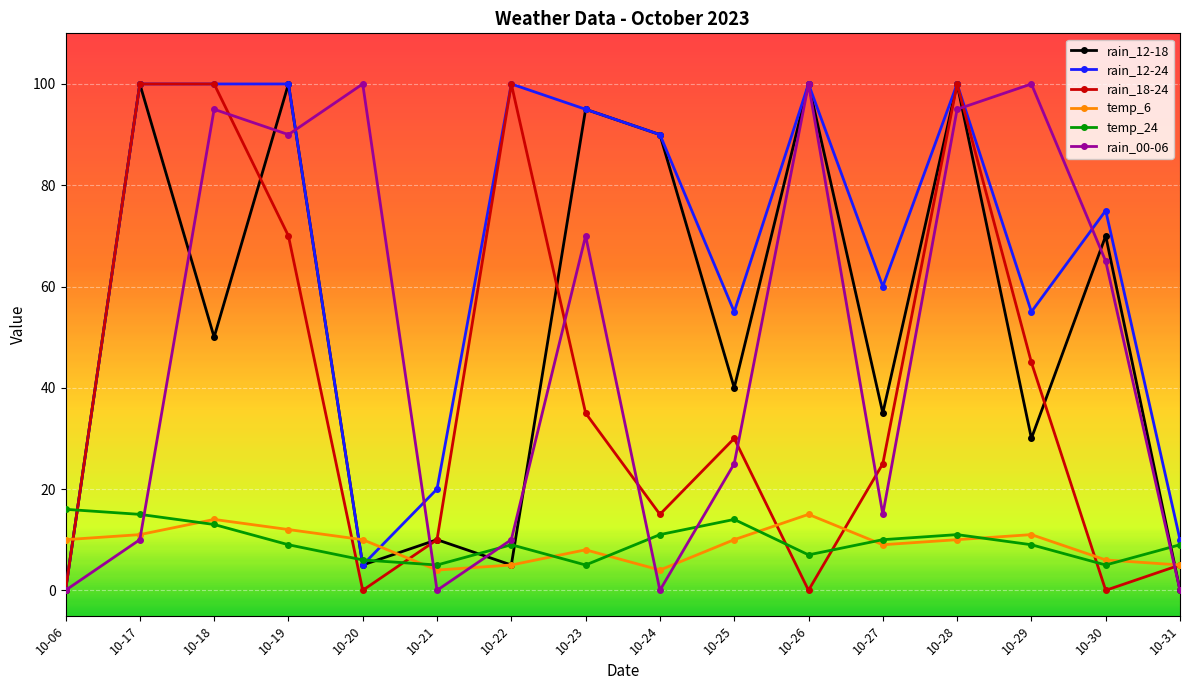

What value does the rain_18-24 series have at 10-17?

100